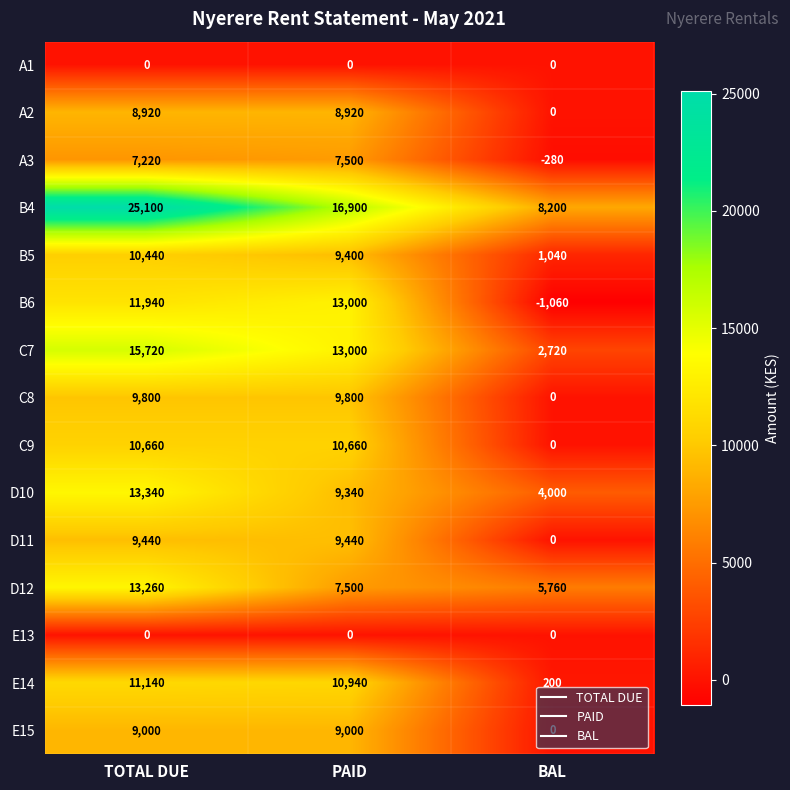

What is the total value across all series at TOTAL DUE?

155980